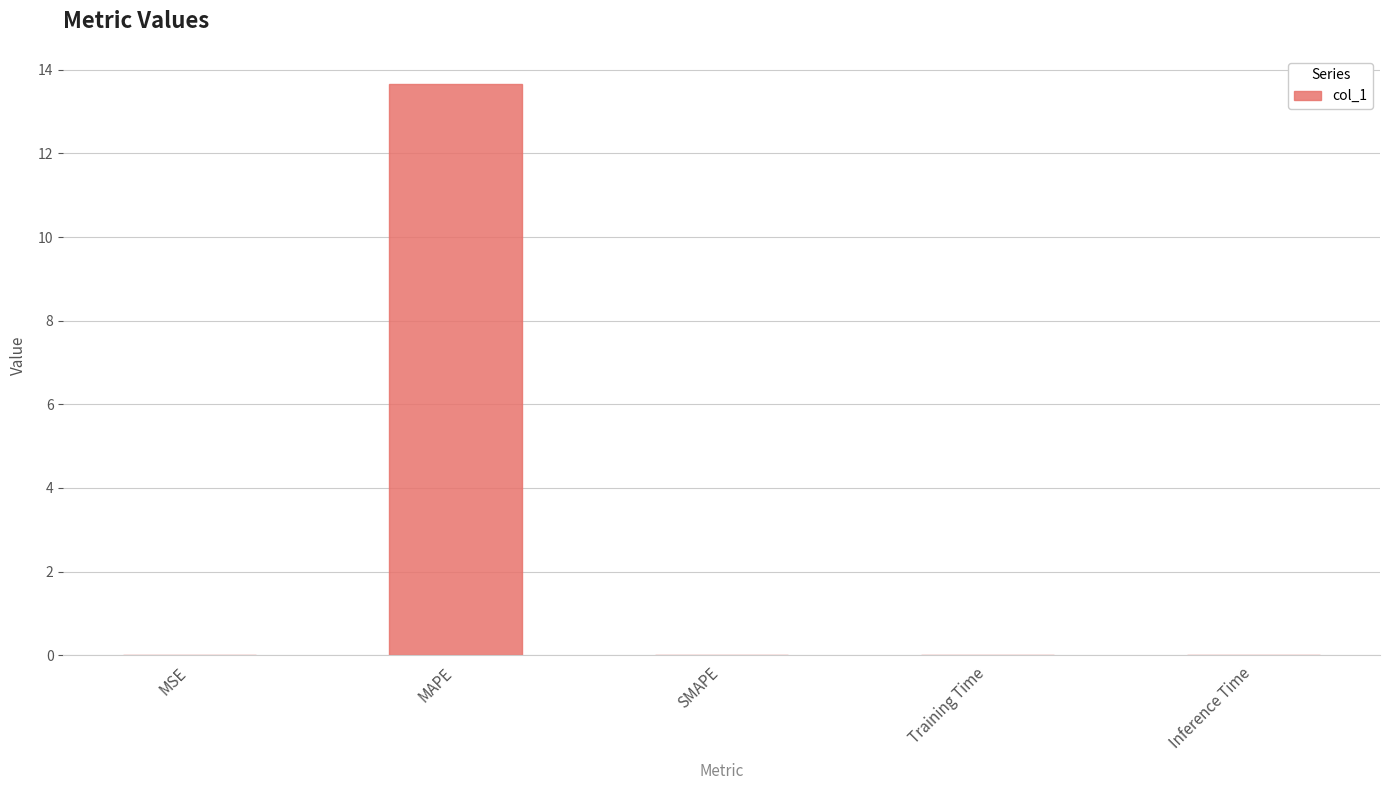

What is the greatest value displayed?

13.7